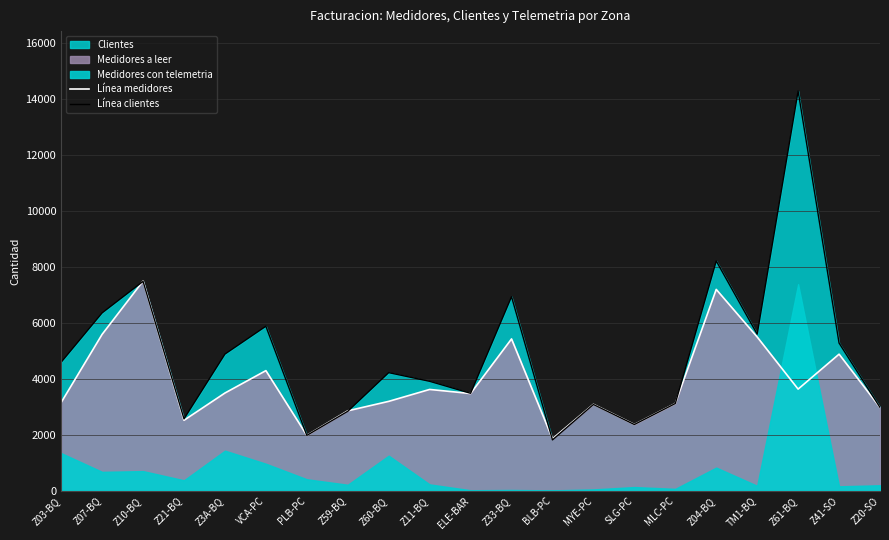

What is the label of the 17th point from the right?

Z3A-BQ